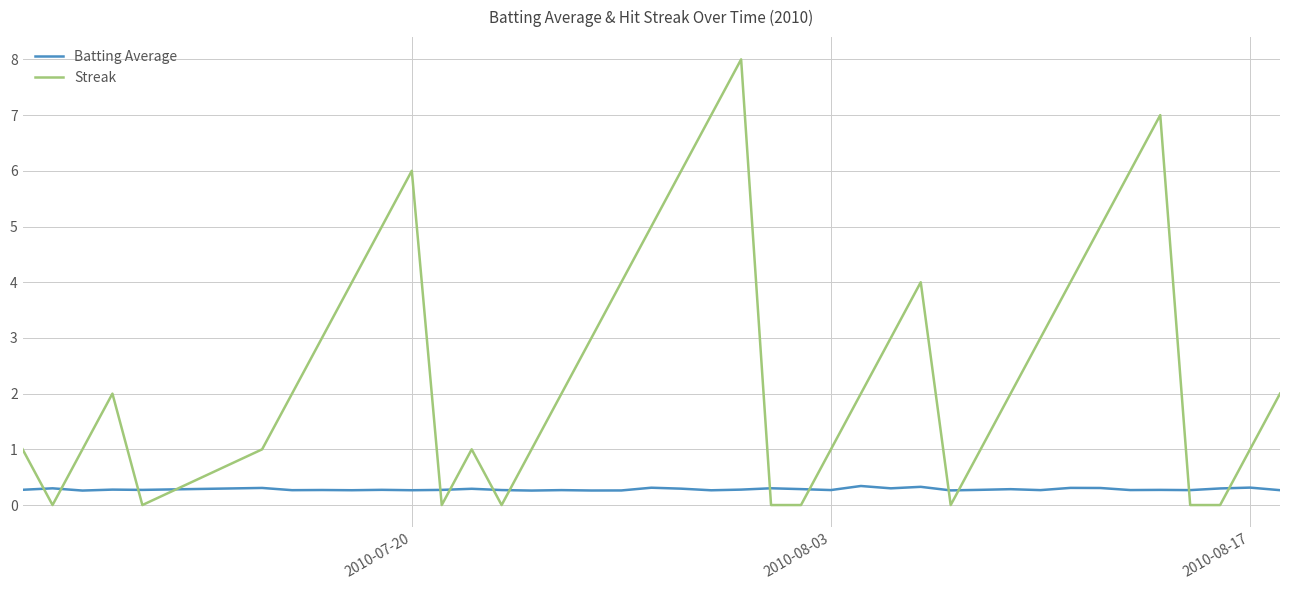

How many times do Batting Average and Streak cross each other?

14